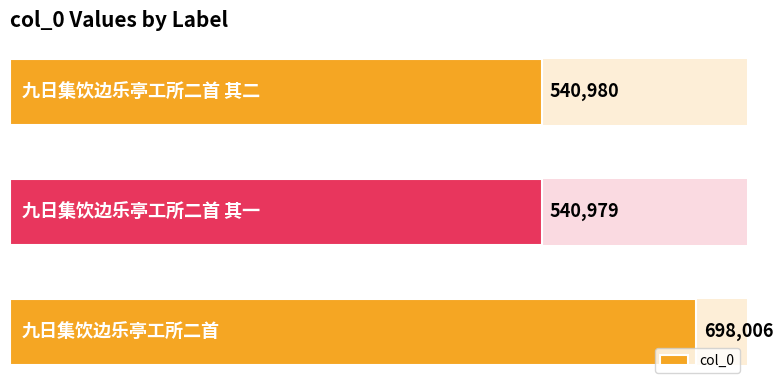

Reading left to right, transcribe all the data shown in this chart.

0=540980	1=540979	2=698006